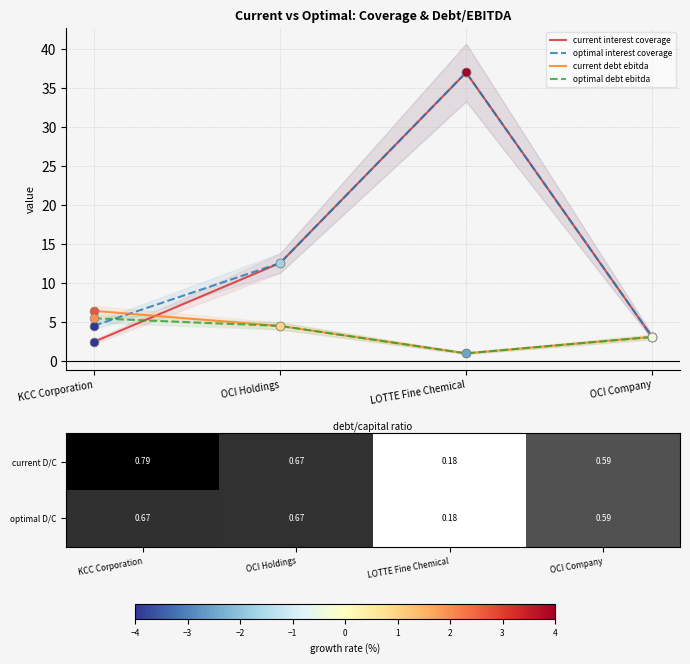

At how many categories does at least one series exceed 11?

2